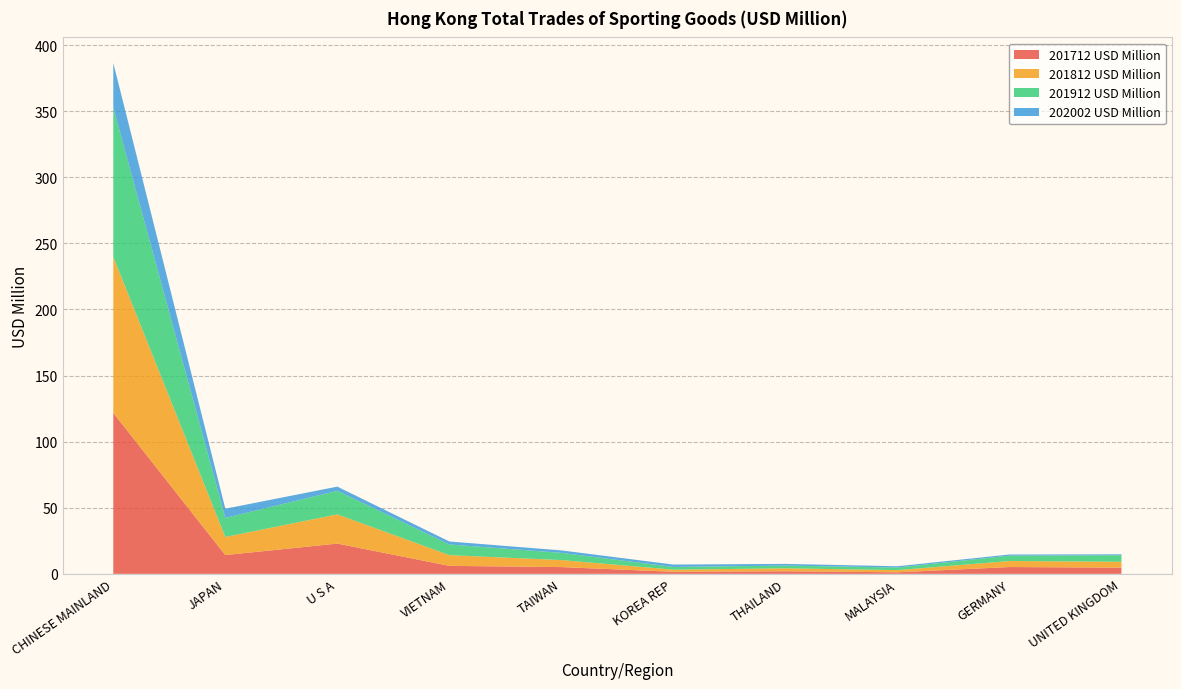

Reading left to right, extract all data points from this chart.

201712 USD Million: CHINESE MAINLAND=121.8	JAPAN=14.2	U S A=22.9	VIETNAM=6.0	TAIWAN=5.1	KOREA REP=1.5	THAILAND=2.0	MALAYSIA=1.1	GERMANY=5.1	UNITED KINGDOM=4.7
201812 USD Million: CHINESE MAINLAND=118.1	JAPAN=13.7	U S A=22.1	VIETNAM=8.1	TAIWAN=5.3	KOREA REP=1.6	THAILAND=2.2	MALAYSIA=1.7	GERMANY=4.6	UNITED KINGDOM=4.4
201912 USD Million: CHINESE MAINLAND=112.9	JAPAN=14.4	U S A=17.8	VIETNAM=8.1	TAIWAN=5.5	KOREA REP=2.0	THAILAND=2.1	MALAYSIA=2.0	GERMANY=4.0	UNITED KINGDOM=5.0
202002 USD Million: CHINESE MAINLAND=33.8	JAPAN=7.0	U S A=3.2	VIETNAM=2.3	TAIWAN=1.9	KOREA REP=1.8	THAILAND=1.3	MALAYSIA=0.9	GERMANY=0.9	UNITED KINGDOM=0.7